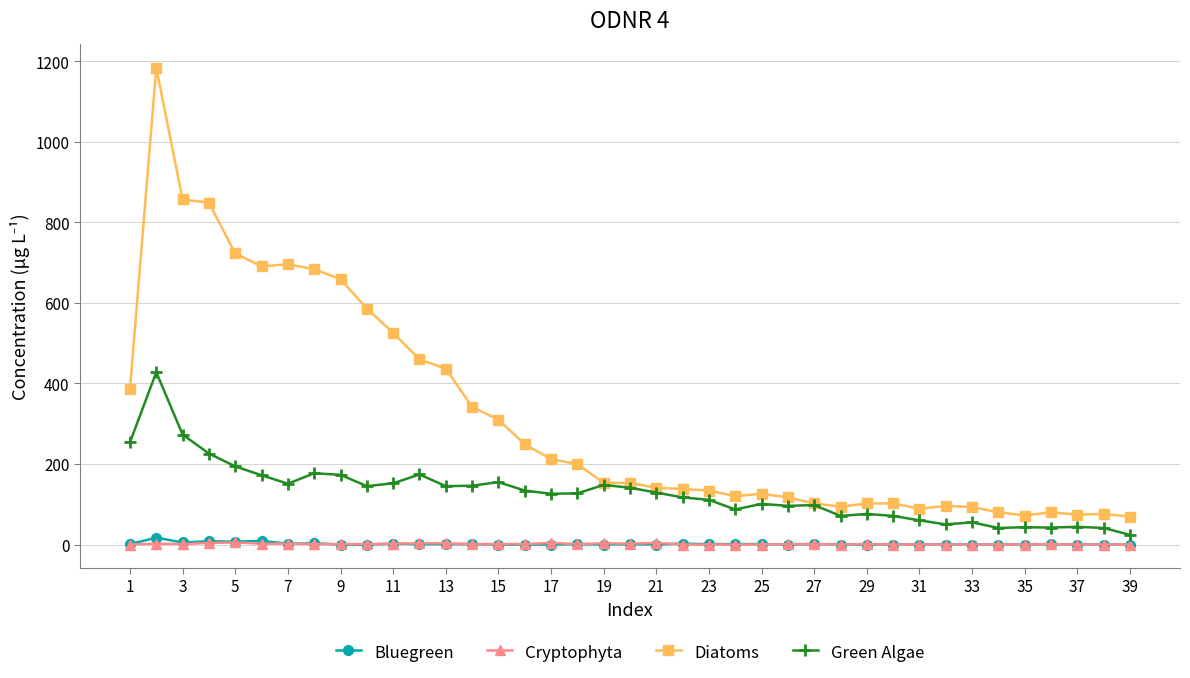

What is the maximum value shown in the chart?

1184